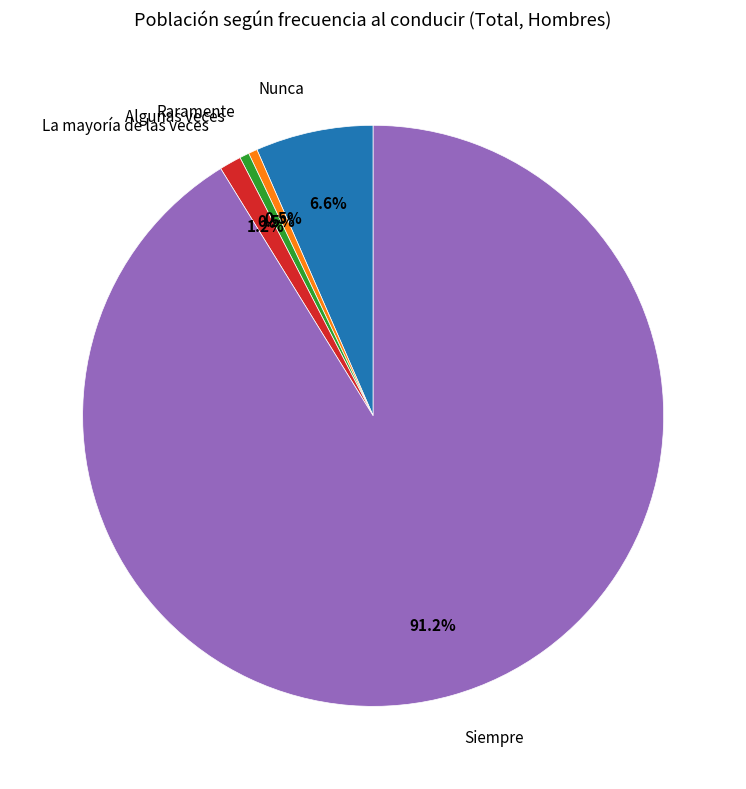

How many segments does this pie chart have?

5